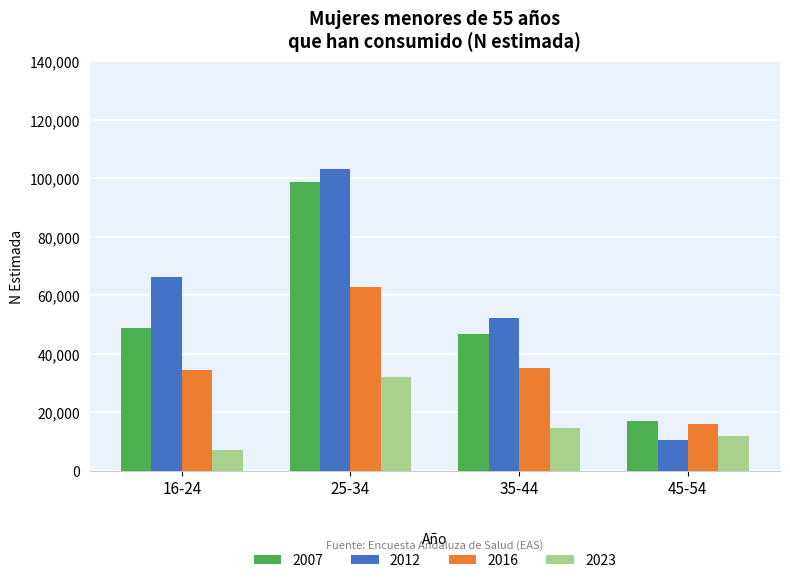

What is the difference between the 2023 values at 16-24 and 45-54?

4769